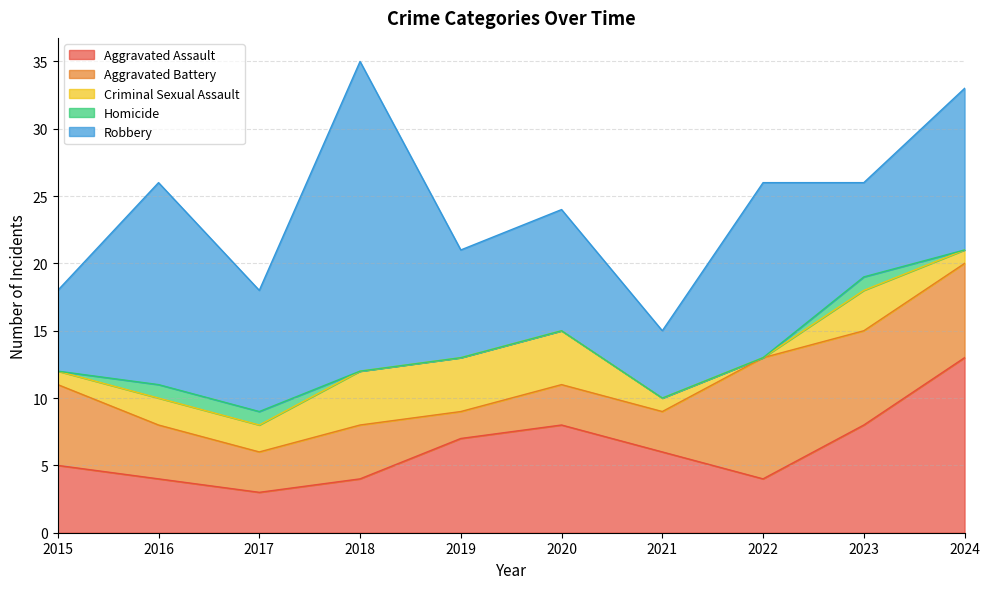

Reading right to left, extract all data points from this chart.

Aggravated Assault: 2024=13	2023=8	2022=4	2021=6	2020=8	2019=7	2018=4	2017=3	2016=4	2015=5
Aggravated Battery: 2024=7	2023=7	2022=9	2021=3	2020=3	2019=2	2018=4	2017=3	2016=4	2015=6
Criminal Sexual Assault: 2024=1	2023=3	2022=0	2021=1	2020=4	2019=4	2018=4	2017=2	2016=2	2015=1
Homicide: 2024=0	2023=1	2022=0	2021=0	2020=0	2019=0	2018=0	2017=1	2016=1	2015=0
Robbery: 2024=12	2023=7	2022=13	2021=5	2020=9	2019=8	2018=23	2017=9	2016=15	2015=6